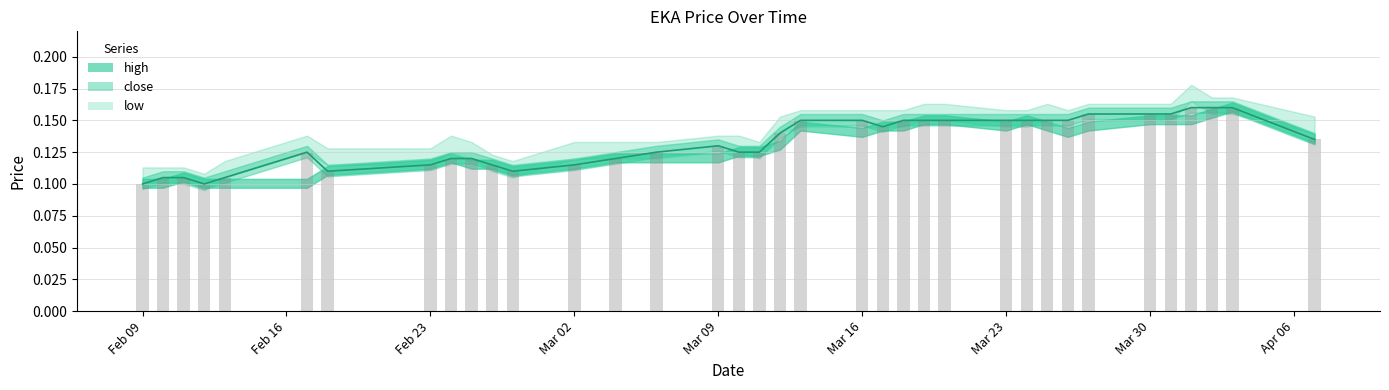

Which has a higher value, 2015-02-09 or 2015-03-24?

2015-03-24